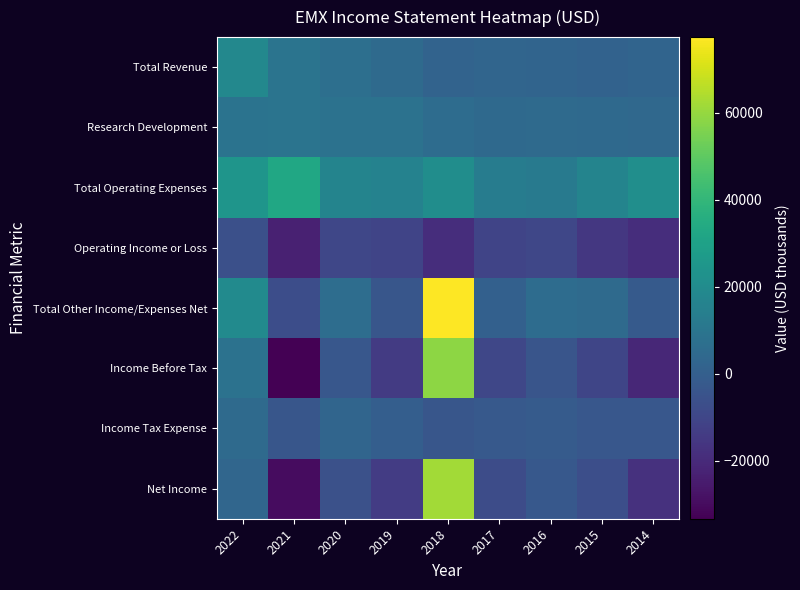

What is the minimum value shown in the chart?

-33300